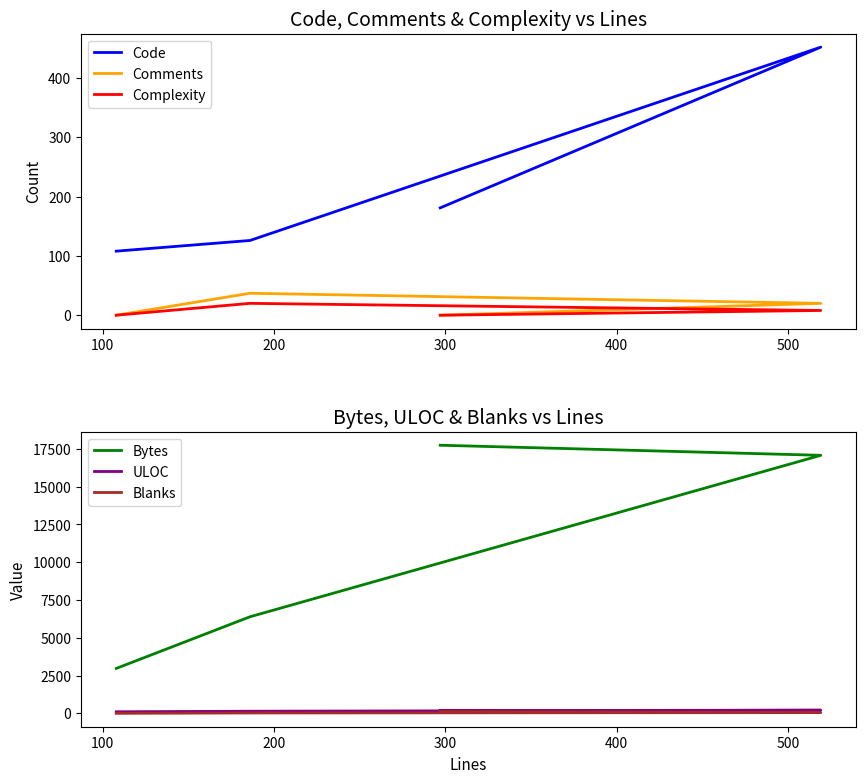

How many positive values does the Comments series have?

2